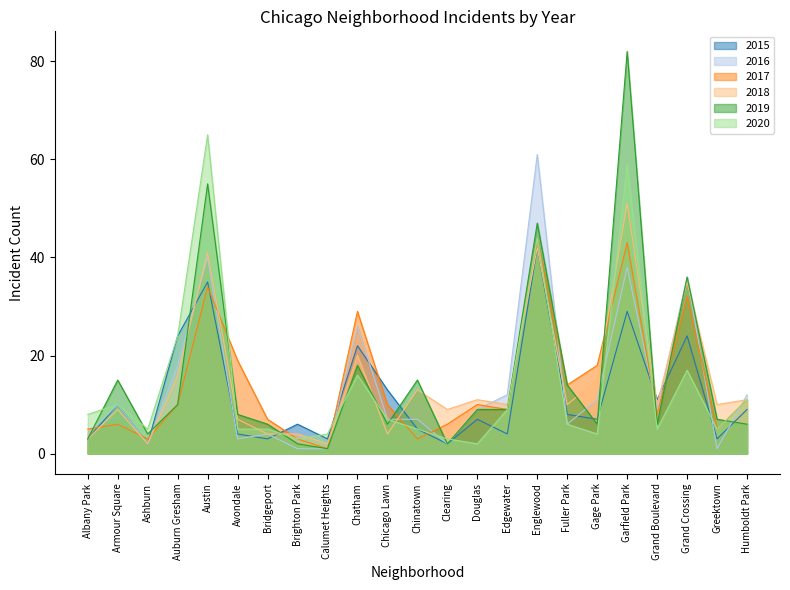

Which series has the largest total across all categories?

2019